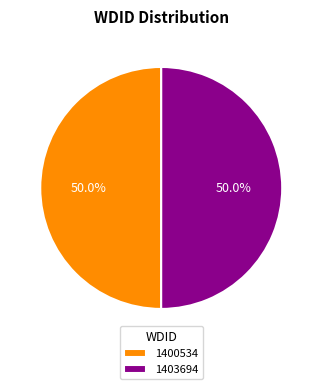

To the nearest percent, what portion does 1403694 represent?

50%